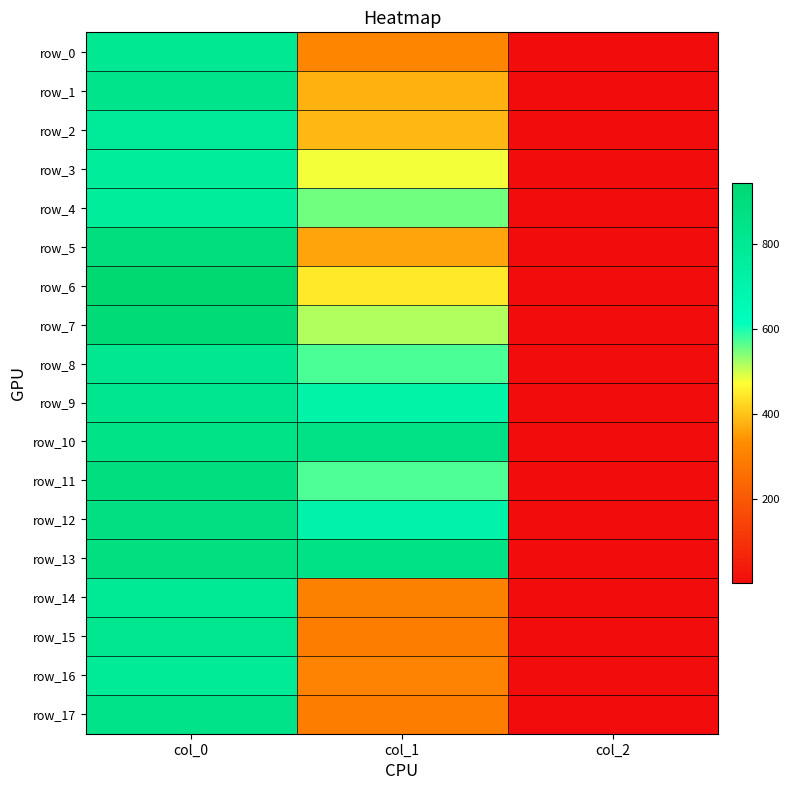

Reading left to right, what are all the values shown in this chart?

row_0: 806.7	313.9	2.0
row_1: 833.3	378.0	2.0
row_2: 776.7	384.8	2.0
row_3: 766.7	479.2	2.0
row_4: 763.3	550.1	2.0
row_5: 896.7	361.1	2.0
row_6: 943.3	445.5	2.0
row_7: 920.0	516.4	2.0
row_8: 813.3	573.8	2.0
row_9: 823.3	715.5	2.0
row_10: 853.3	860.6	2.0
row_11: 886.7	570.4	2.0
row_12: 876.7	712.1	2.0
row_13: 880.0	857.2	2.0
row_14: 793.3	303.8	2.0
row_15: 820.0	293.6	2.0
row_16: 780.0	310.5	2.0
row_17: 846.7	293.6	2.0